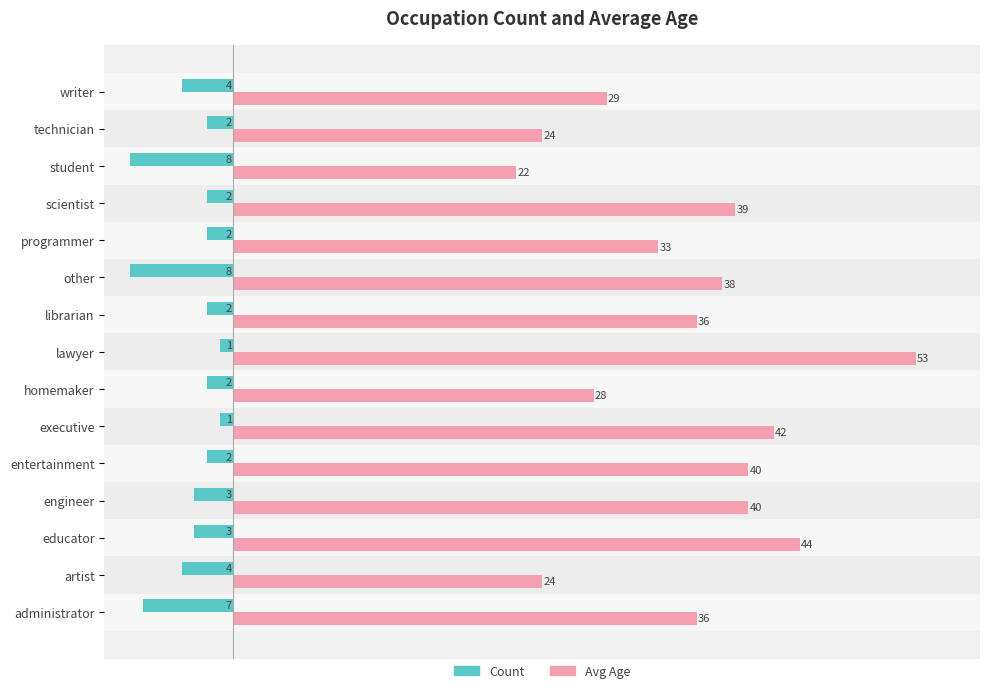

Count the number of data series in this chart.

2